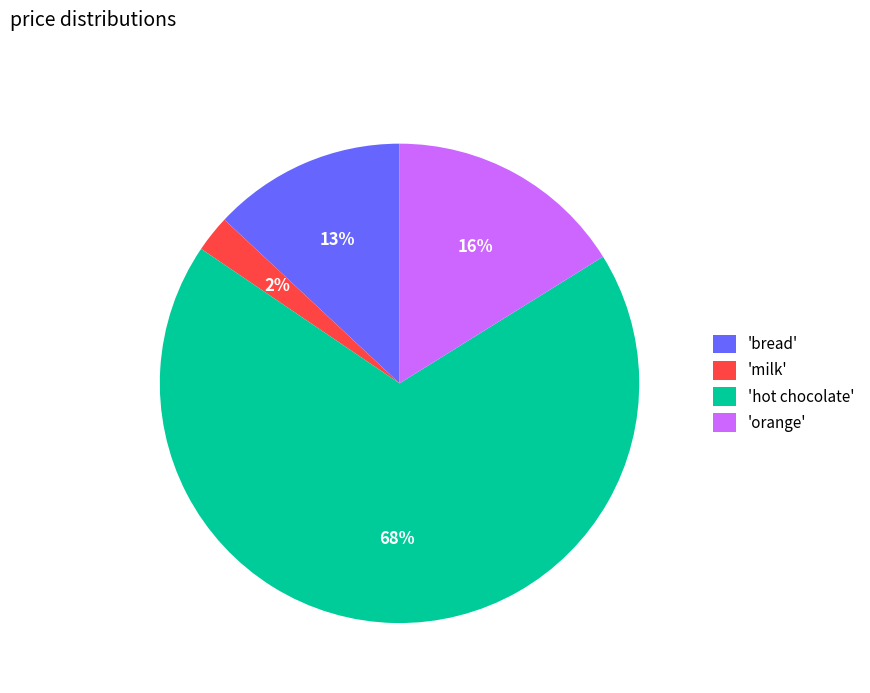

To the nearest percent, what portion does 'bread' represent?

13%